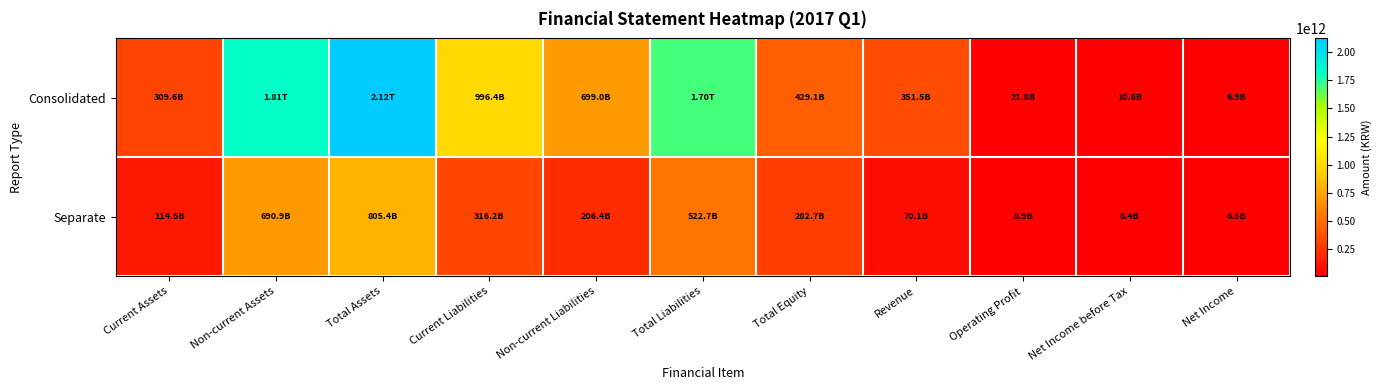

At which category does the chart reach its minimum across all series?

Net Income